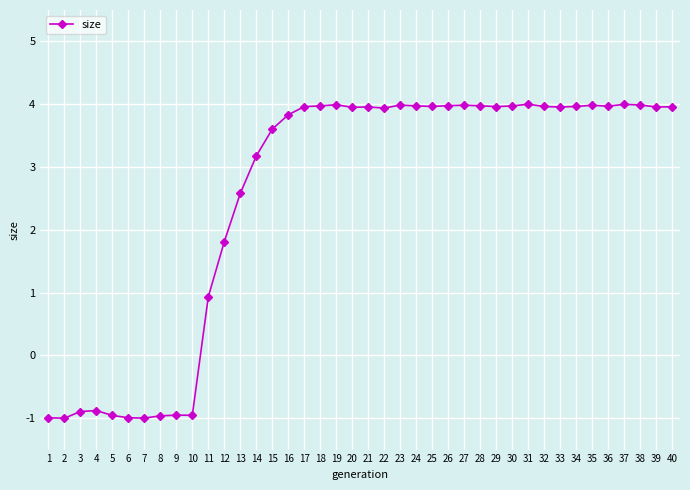

Where is the data nearest to the value 1?

11